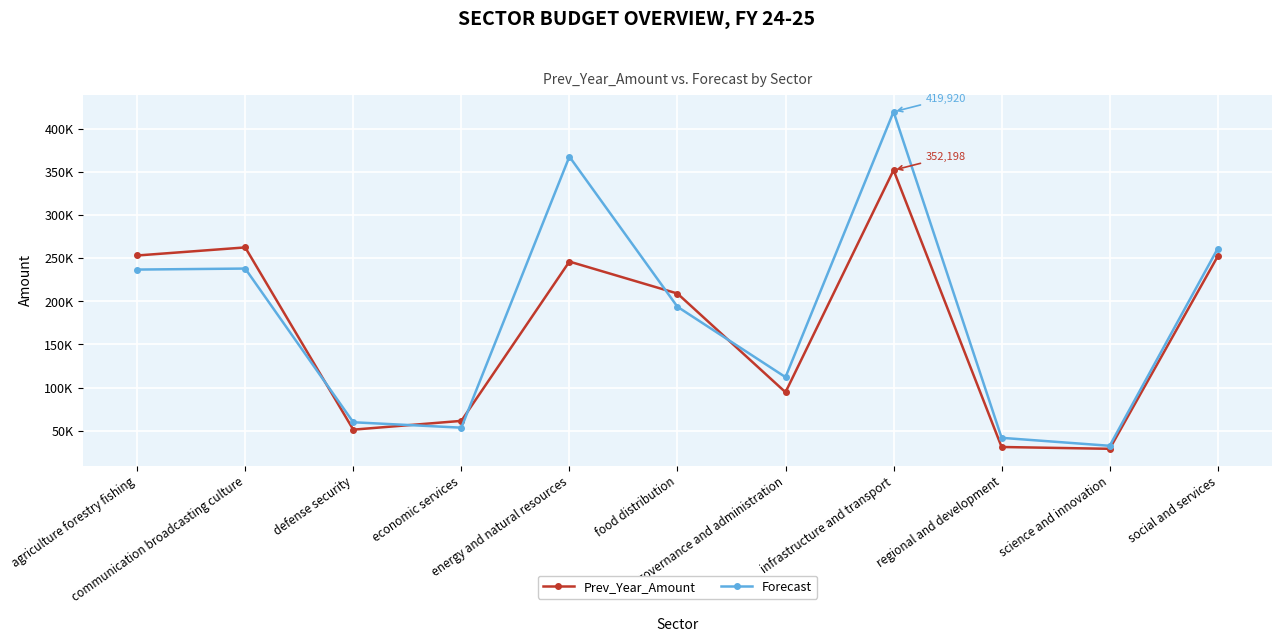

What is the difference between the maximum and minimum values in the Prev_Year_Amount series?

323293.1